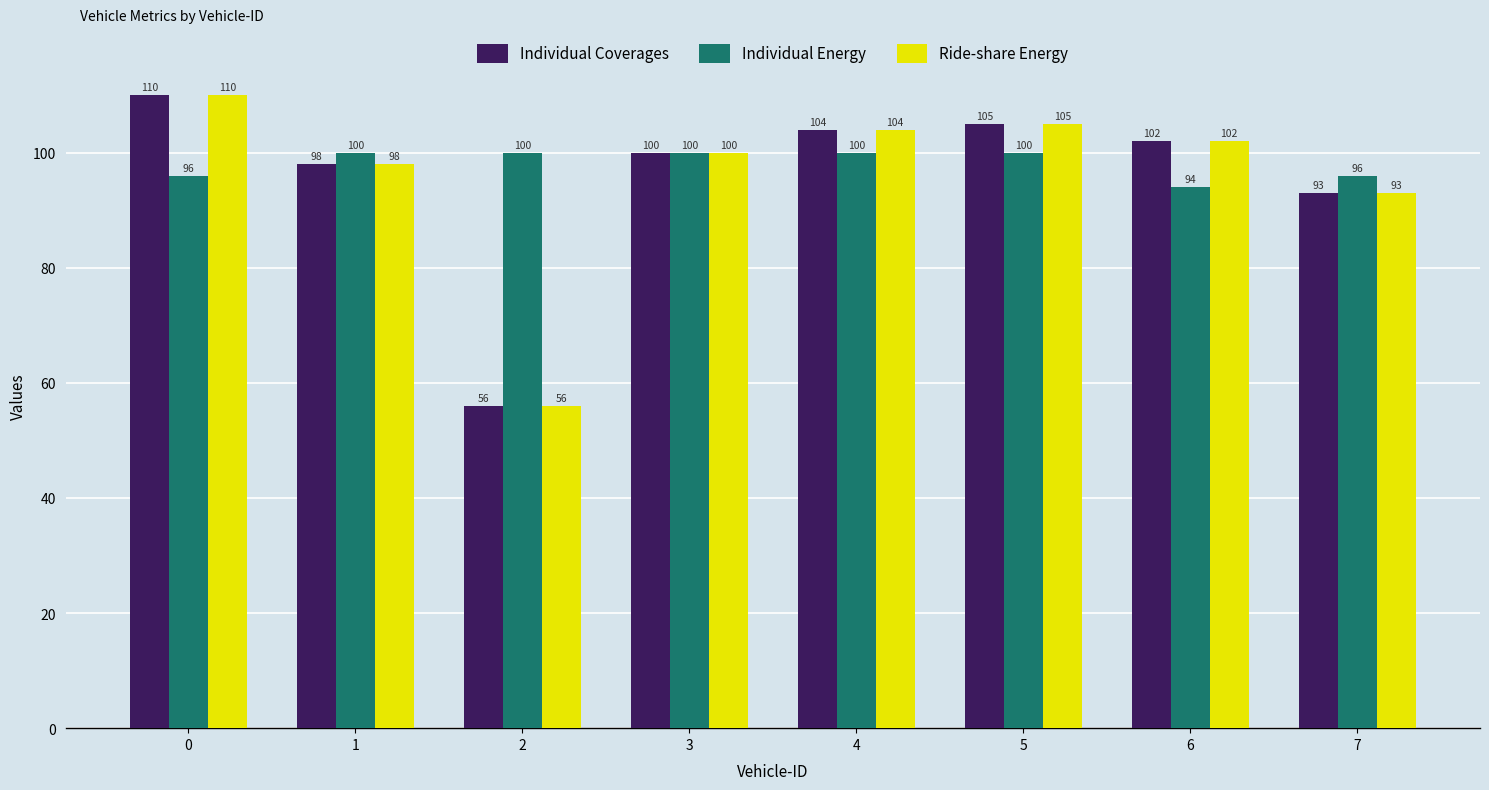

Is it true that Individual Energy equals 174 at 4?

False